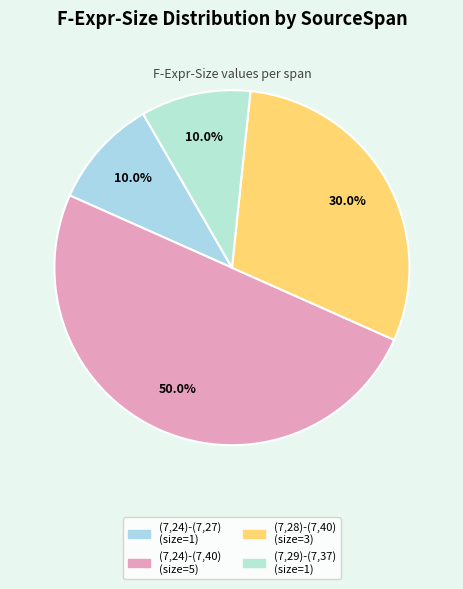

The (7,24)-(7,27) slice represents 21% of the pie. True or false?

False